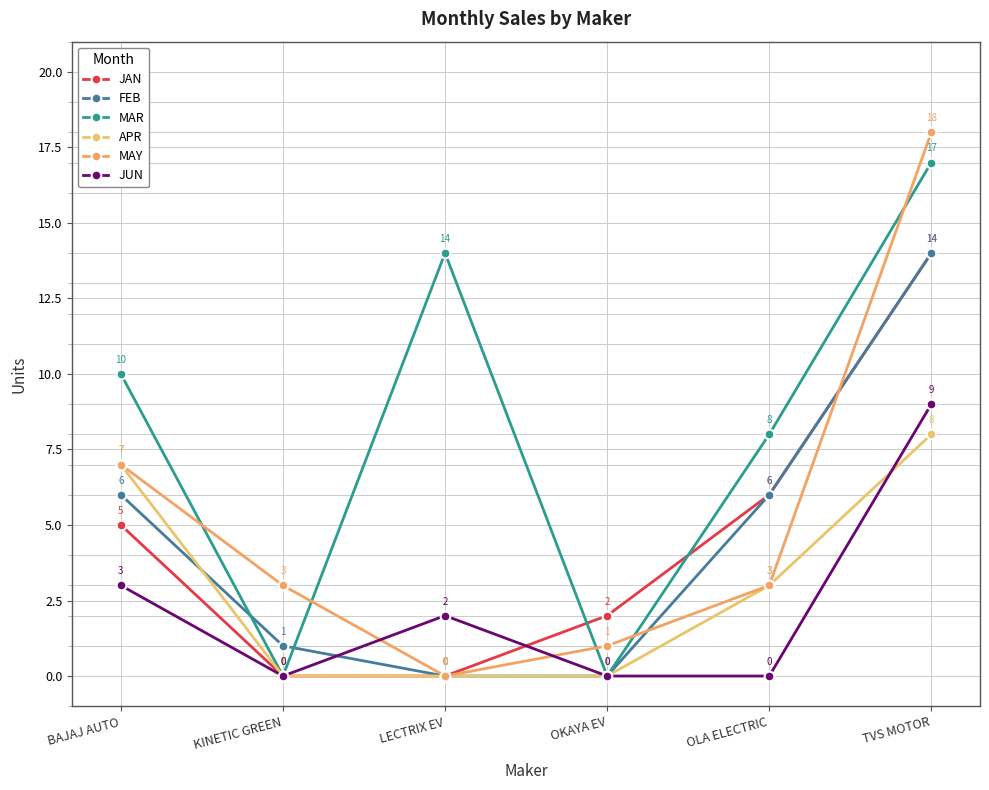

At which label does MAY reach its peak?

TVS MOTOR